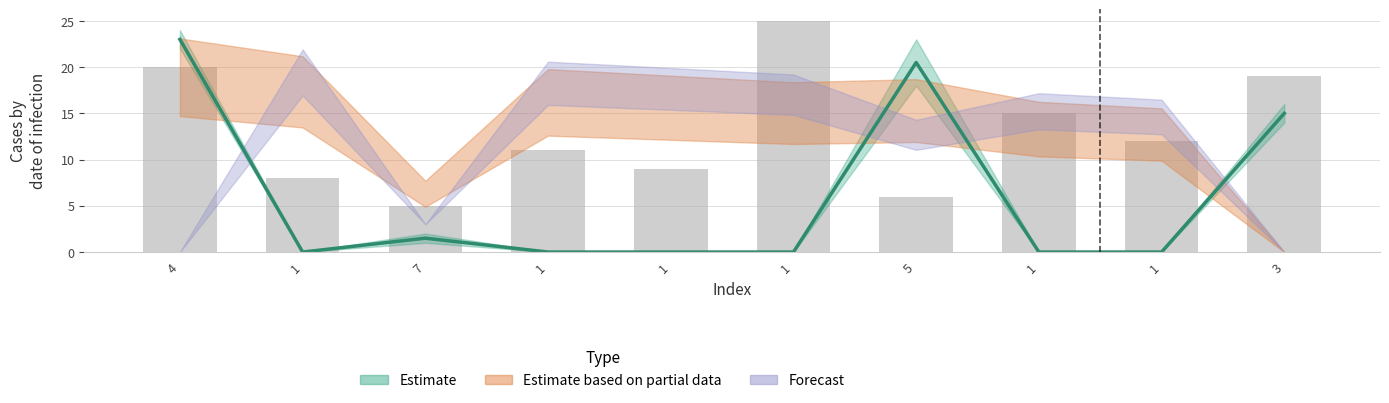

Reading right to left, list all the values displayed in this chart.

19	12	15	6	25	9	11	5	8	20